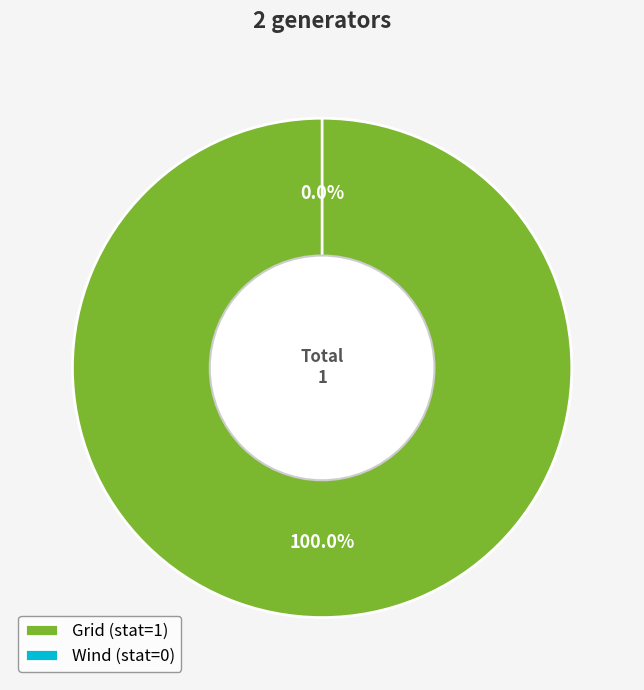

Which category has the biggest portion of the pie?

Grid